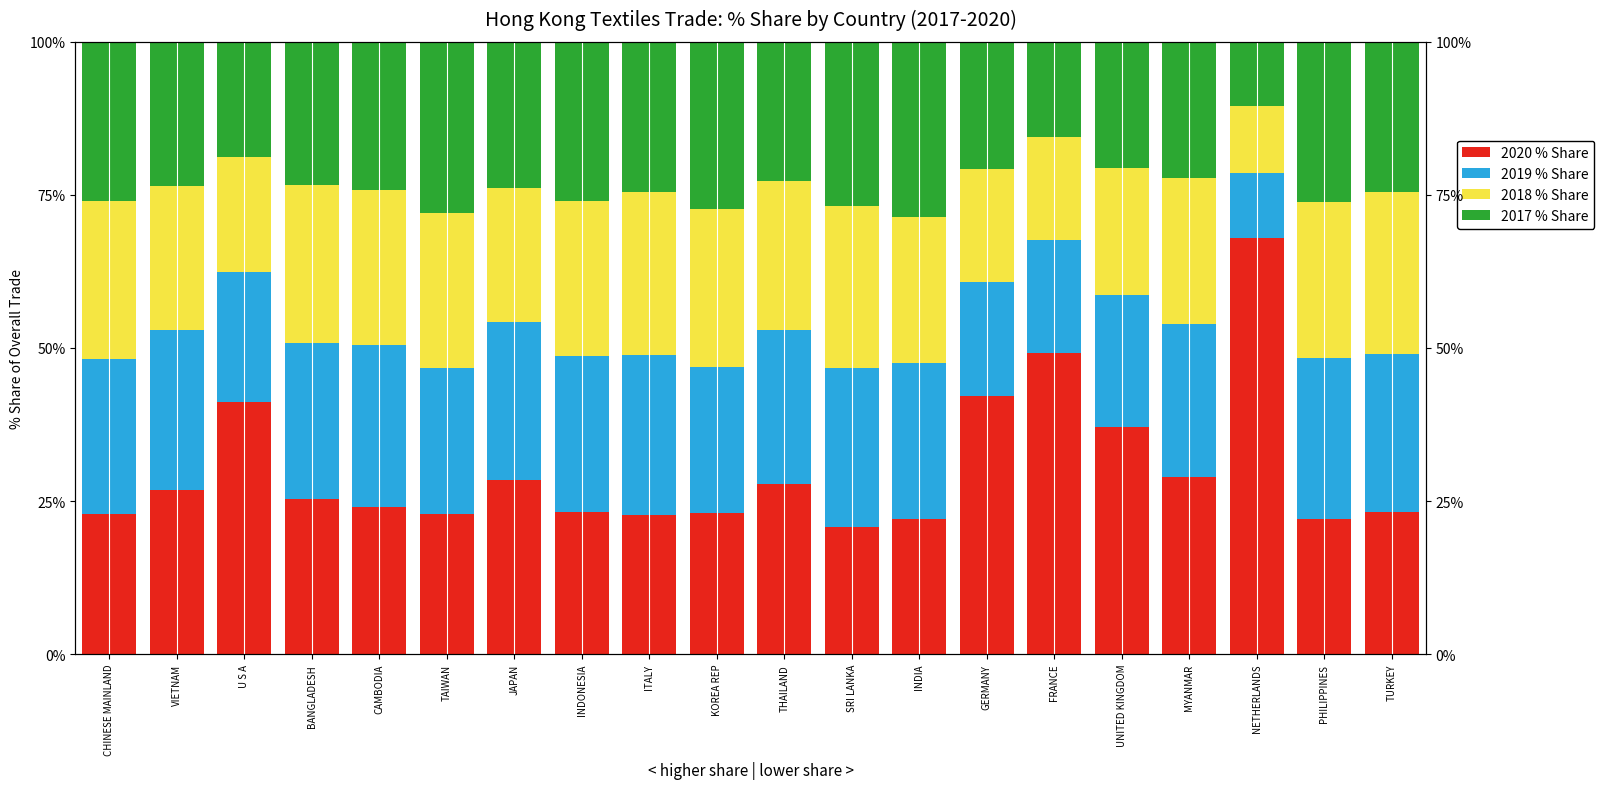

What are all the series names shown in the legend?

2020 % Share, 2019 % Share, 2018 % Share, 2017 % Share